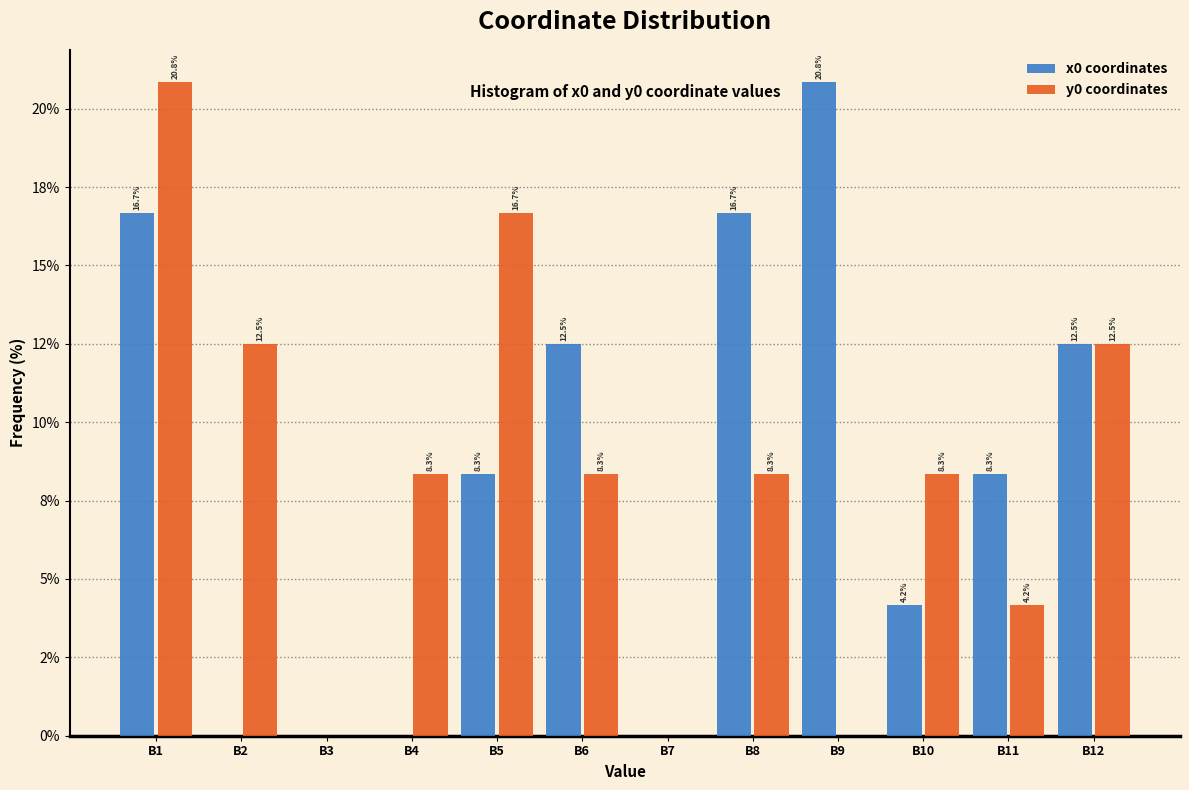

Are the bars horizontal?

No